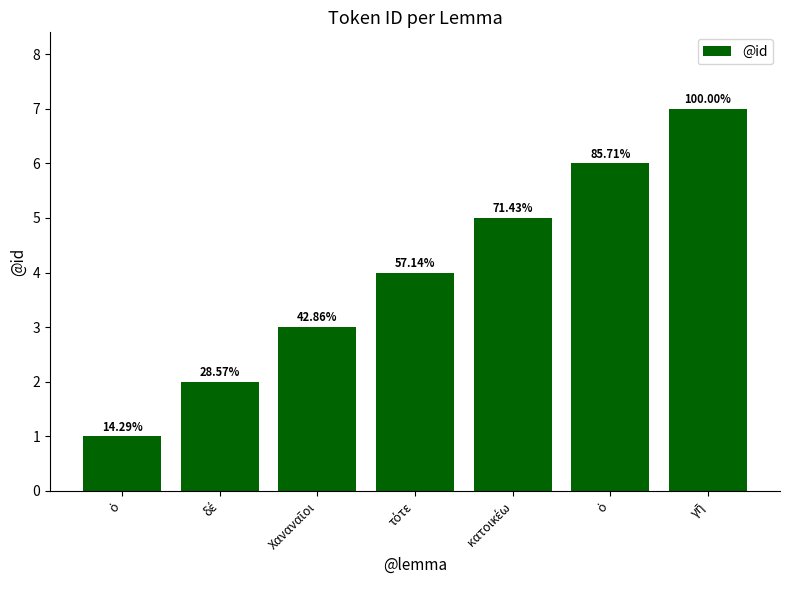

How many bars are there in total?

7